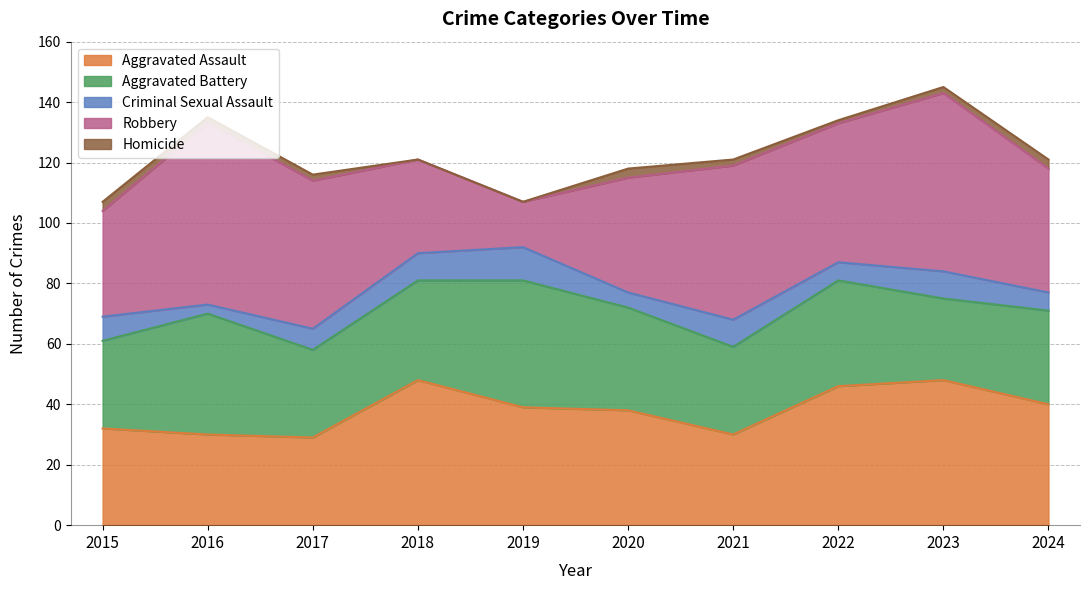

Does the chart display data point markers on the line(s)?

No